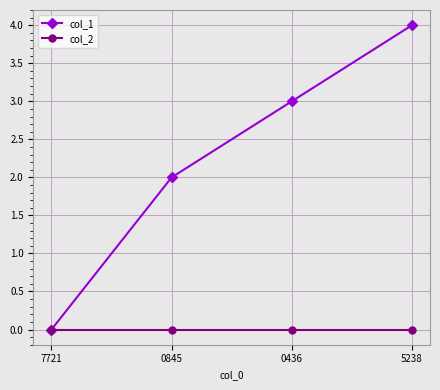

At which label does col_1 reach its peak?

5238